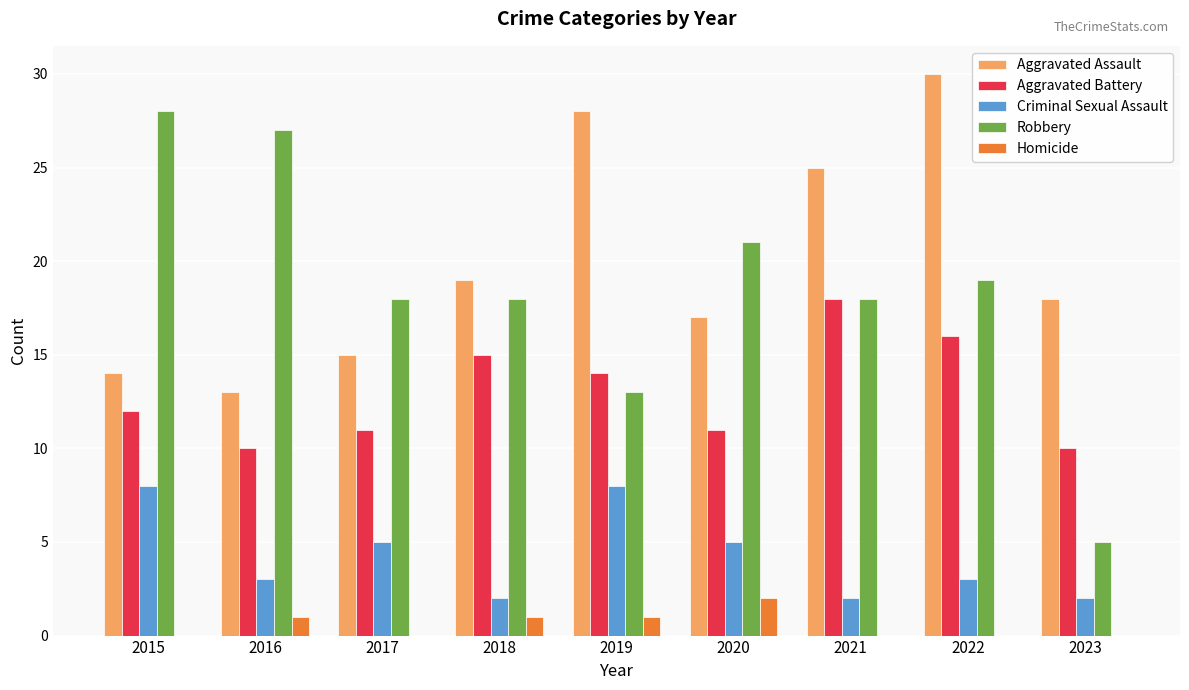

What is the average value of the Homicide series?

1